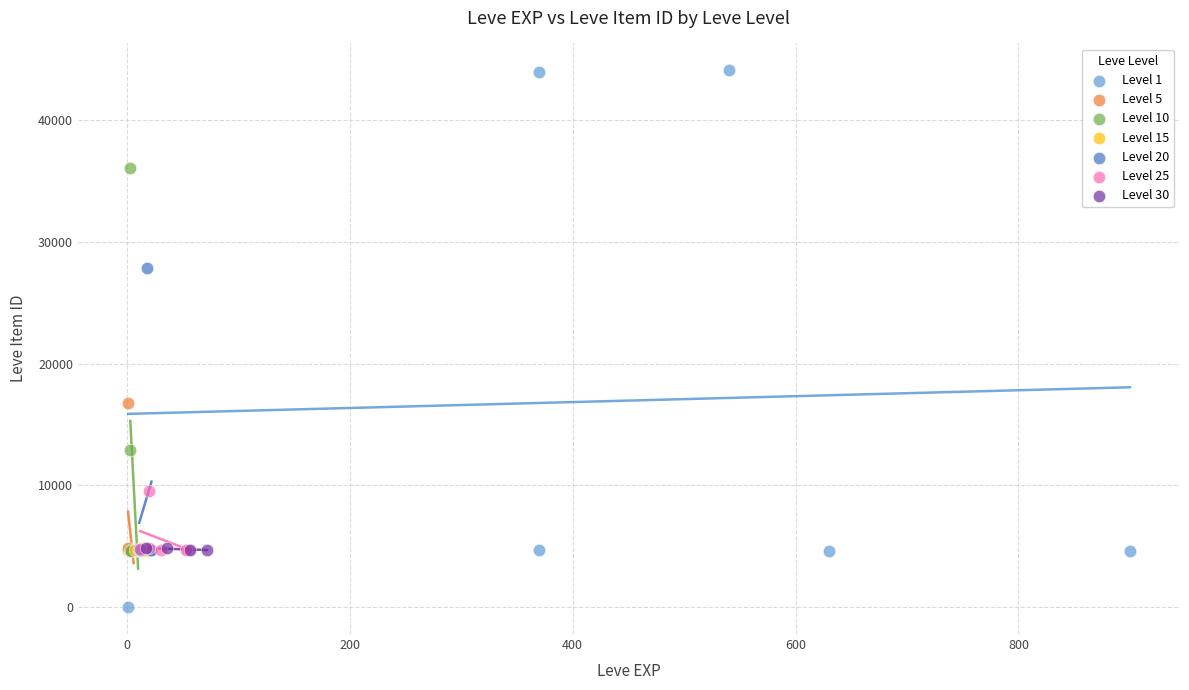

Which series contains the lowest Y value?

Level 1